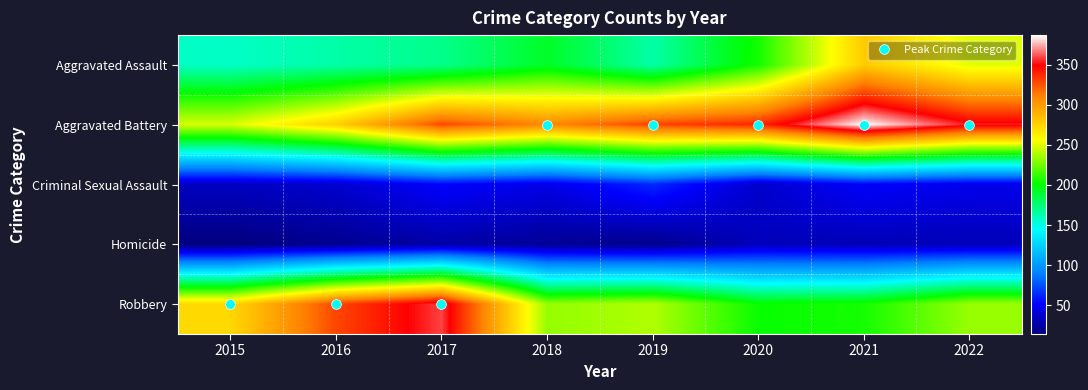

At which category is the sum across all series the highest?

2021